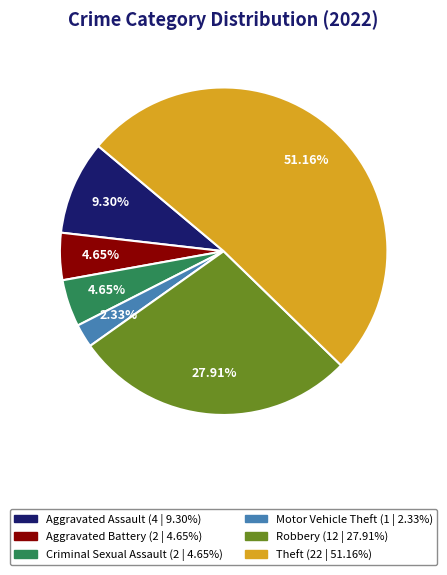

Is there any slice that represents more than half of the pie?

Yes